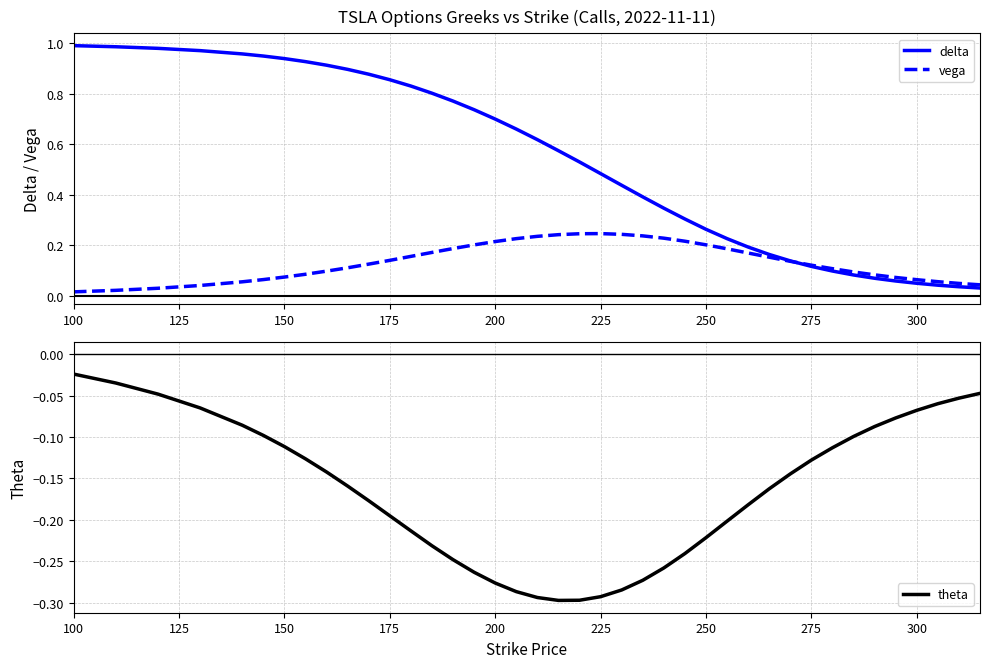

True or false: delta and theta intersect in this chart.

False